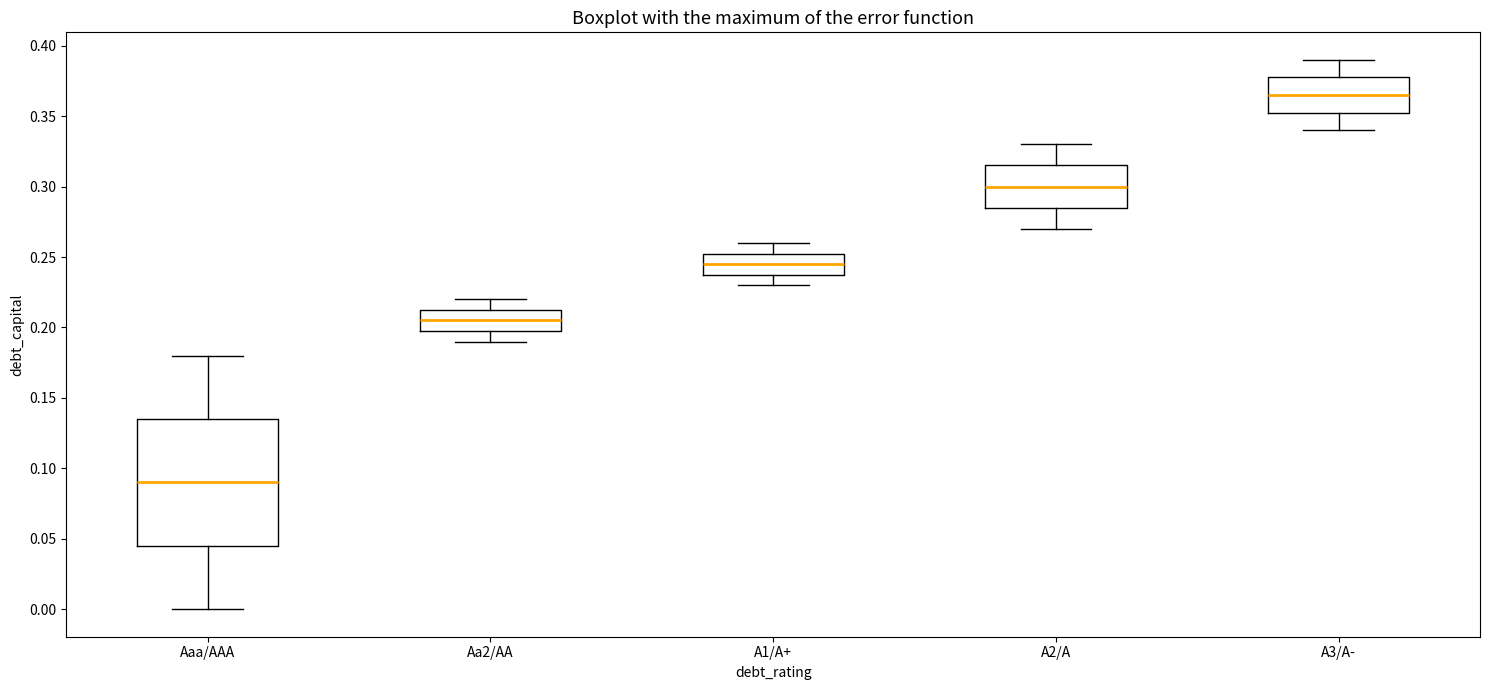

Which box is the tallest, from its lower edge to its upper edge?

Aaa/AAA